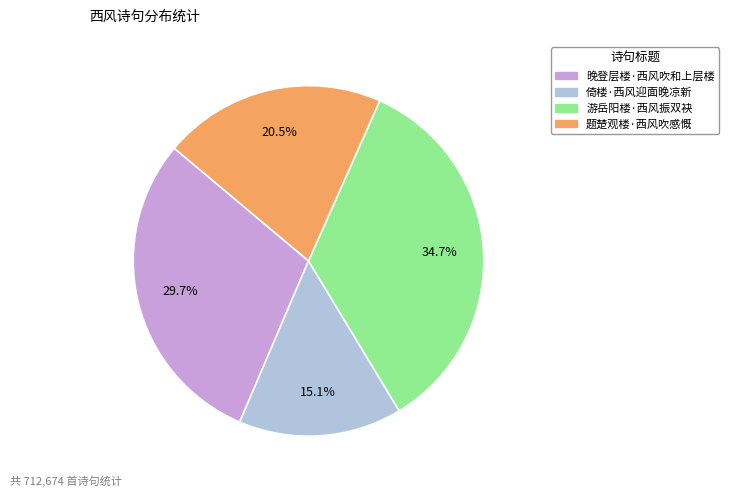

Which has a higher value, 游岳阳楼·西风振双袂 or 题楚观楼·西风吹感慨?

游岳阳楼·西风振双袂